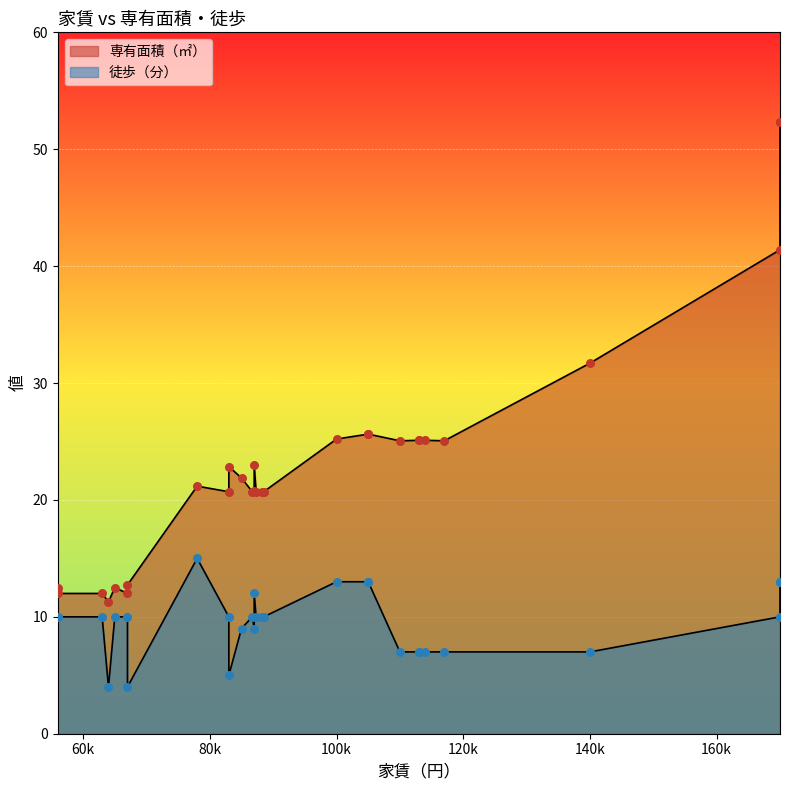

What is the total value across all series at 23?

32.1